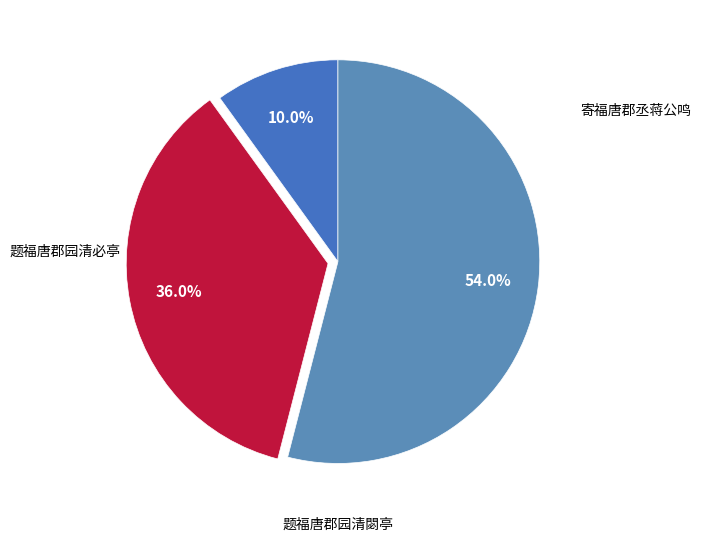

How many slices are in this pie chart?

3